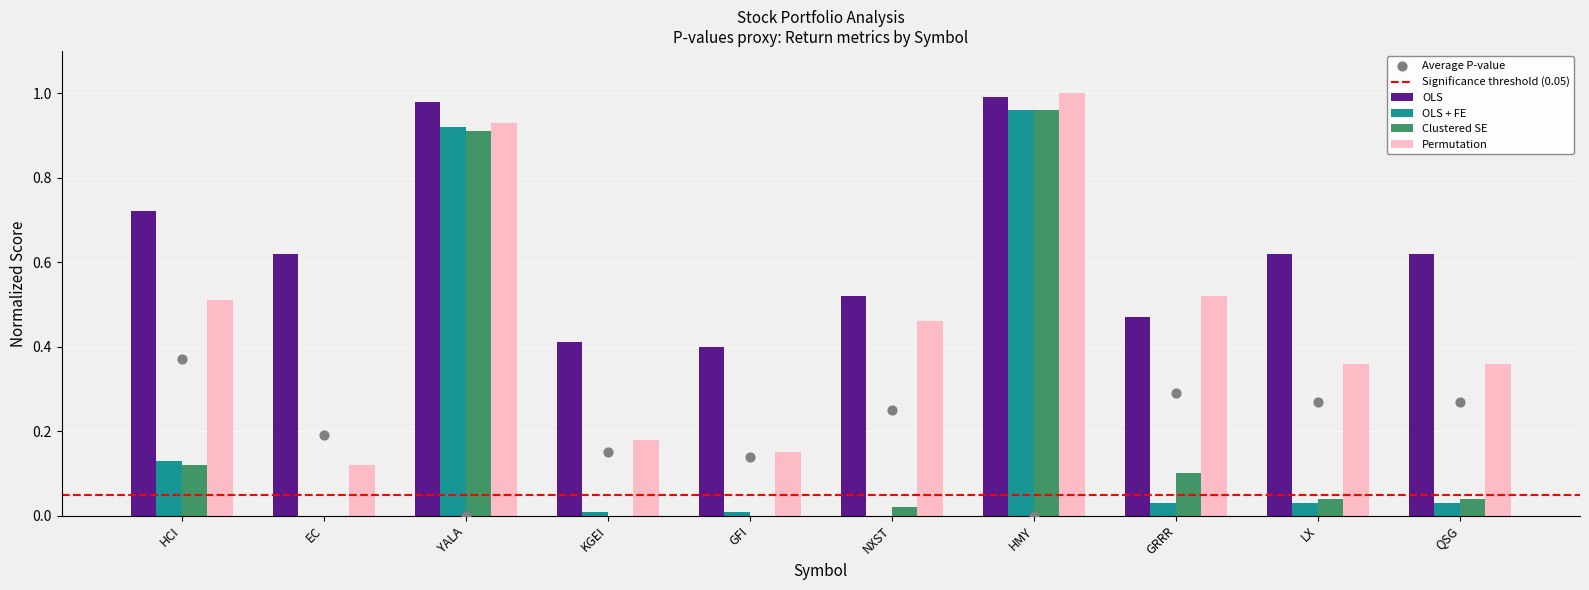

Is the value of OLS + FE at HMY greater than the value of Permutation at EC?

Yes